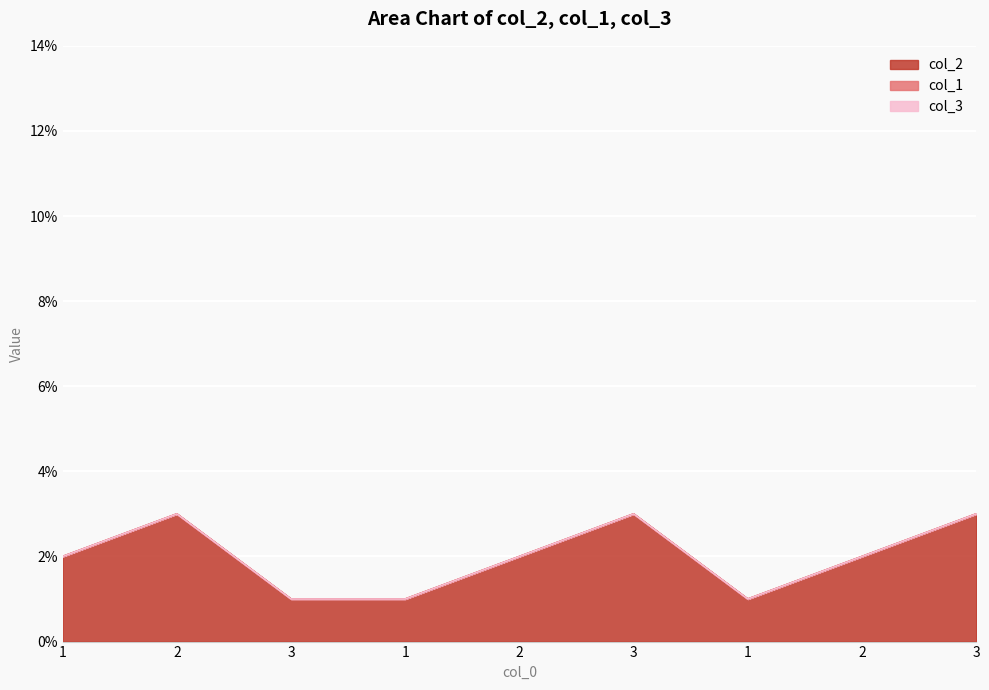

Which series has the largest range (max minus min)?

col_2